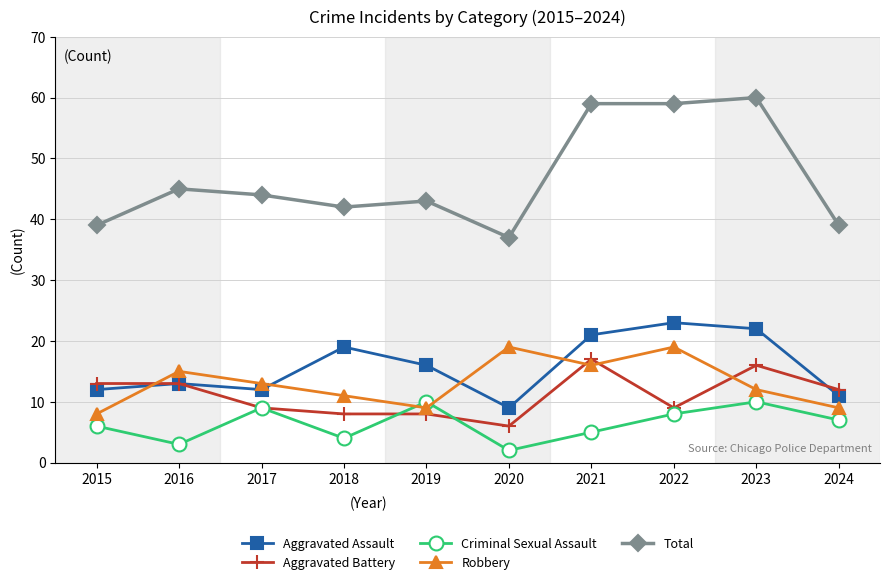

What is the minimum value shown in the chart?

2